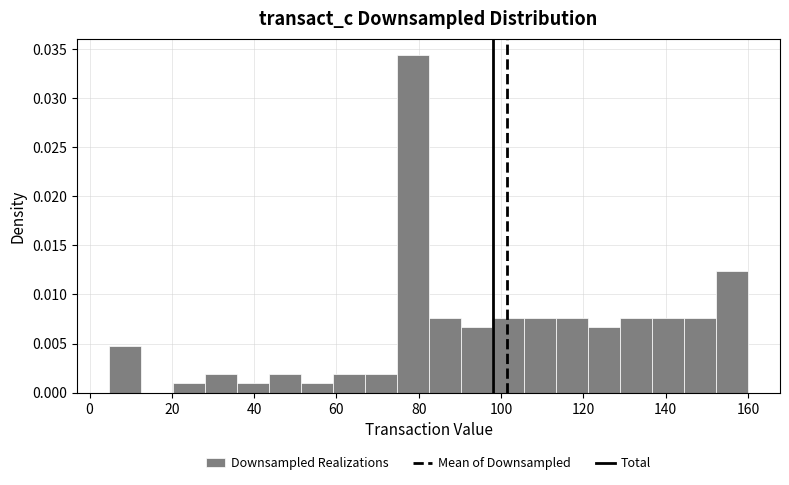

Around what value on the x-axis is the tallest bar? Give the approximate position of its centre, as read against the axis.

78